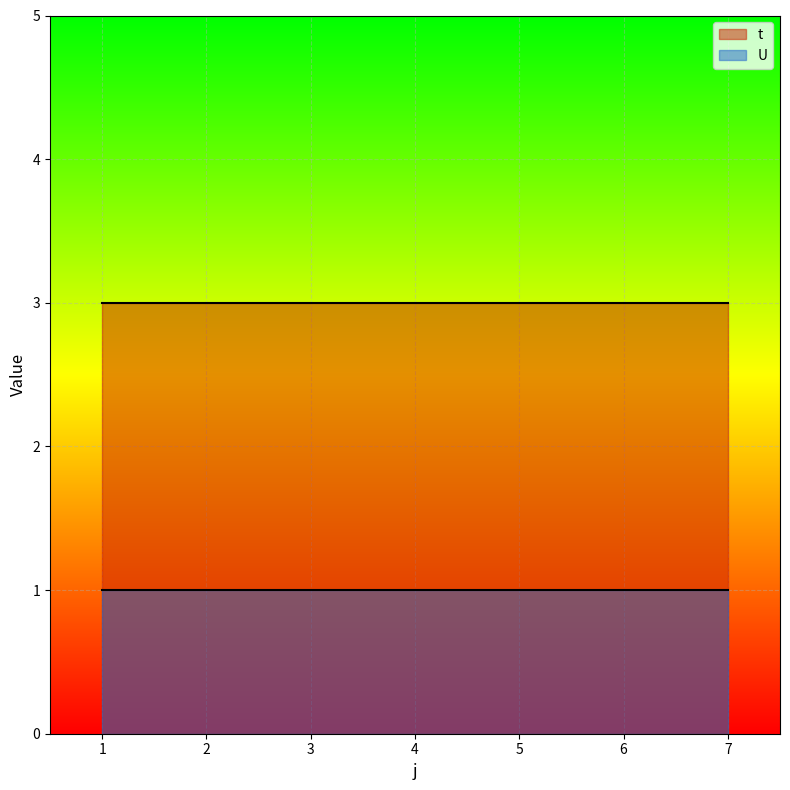

Is it true that U equals 1 at 4?

True